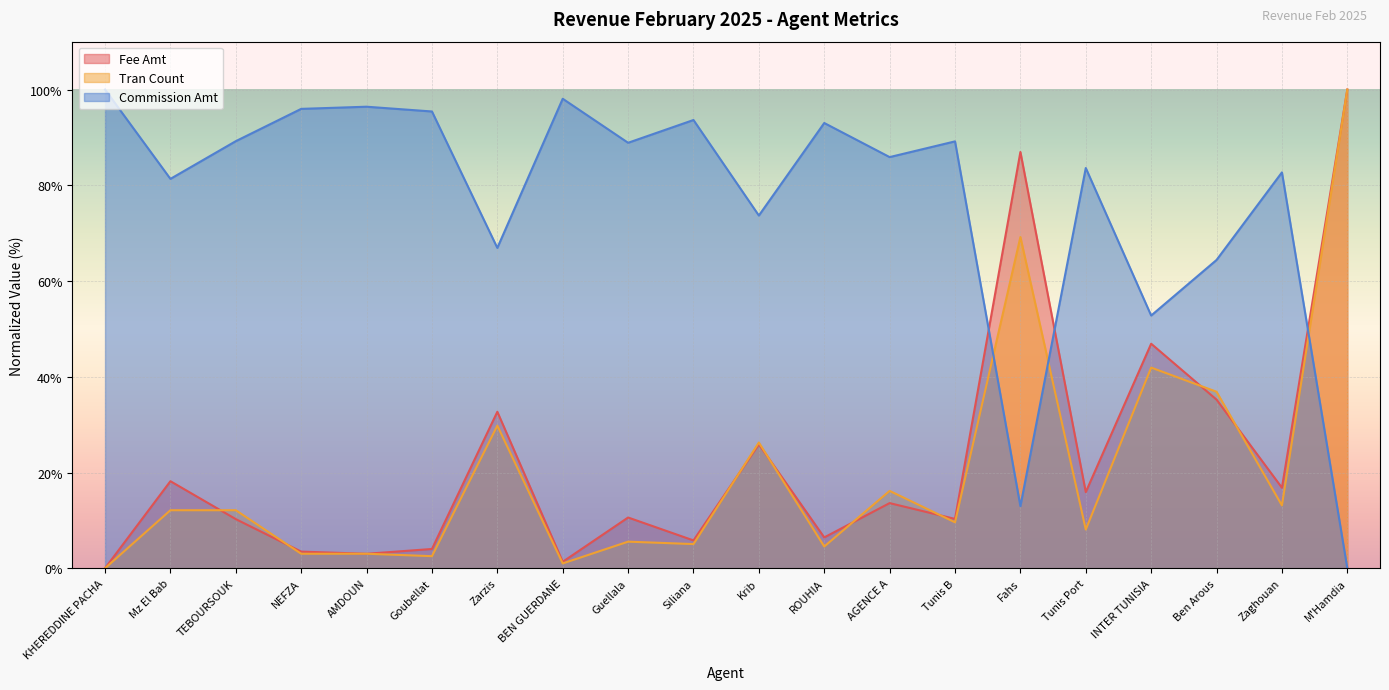

What are all the series names shown in the legend?

Fee Amt, Tran Count, Commission Amt